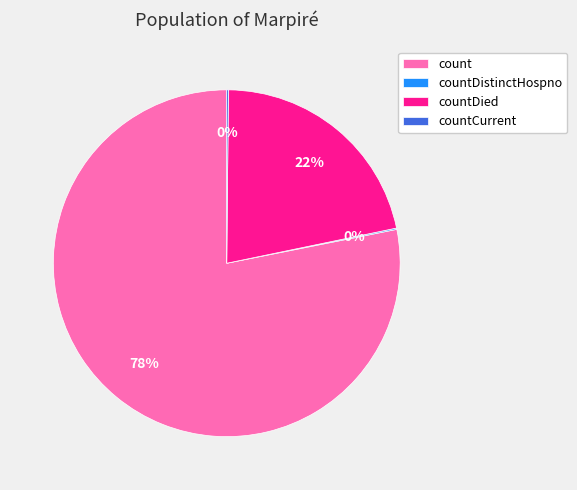

What is the largest slice in the pie chart?

count